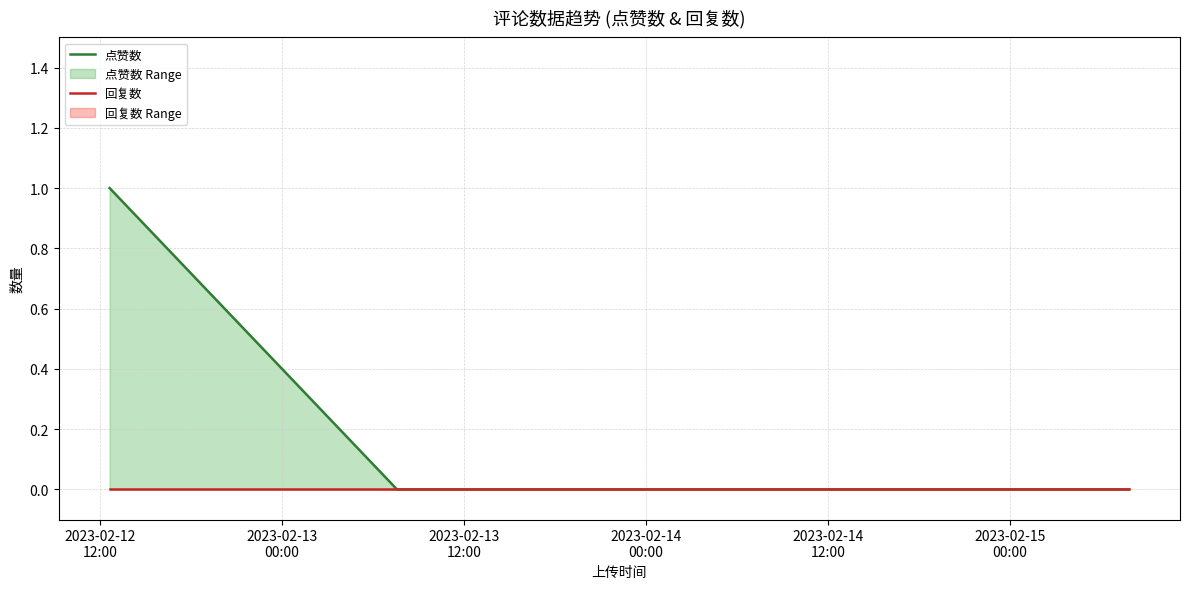

What is the label of the 3rd point from the left?

2023-02-13
12:00